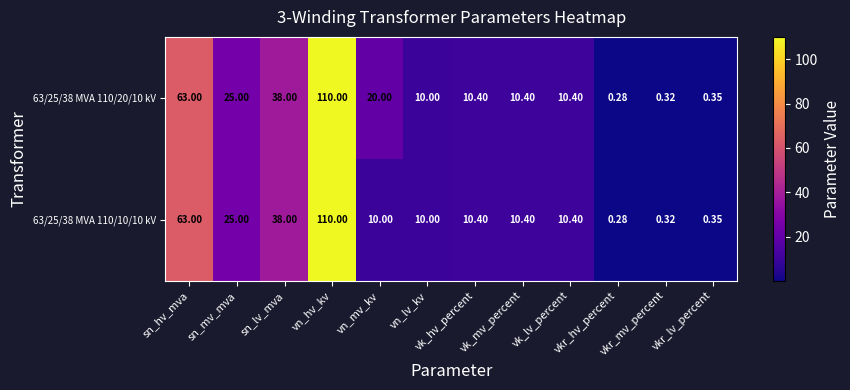

At which label does 63/25/38 MVA 110/10/10 kV first exceed 10?

sn_hv_mva